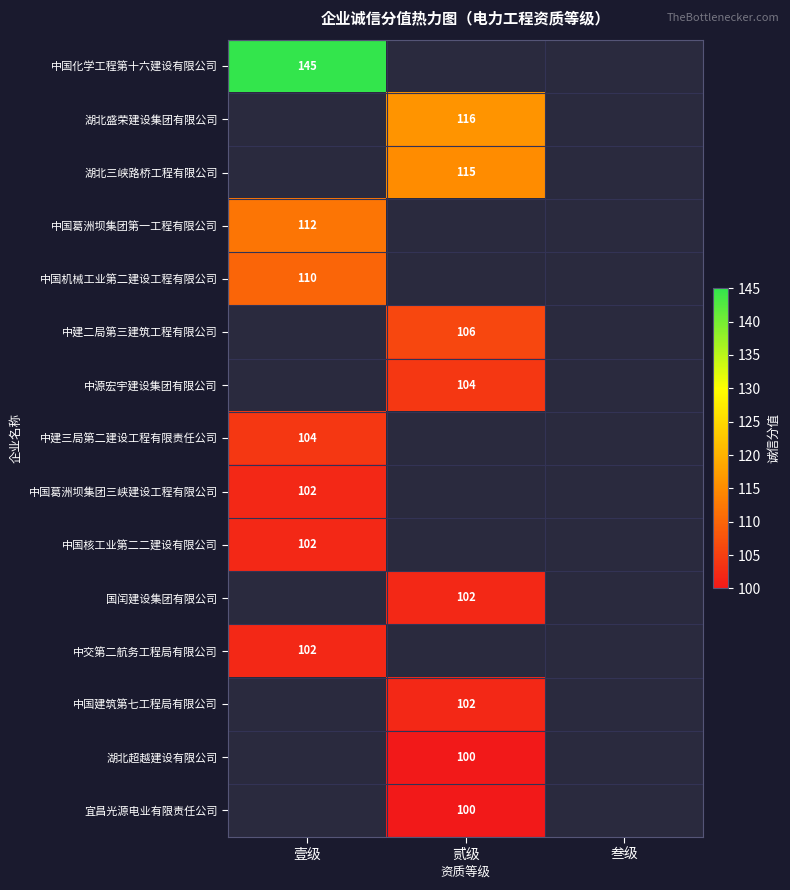

True or false: 中国化学工程第十六建设有限公司 has a value of 145 at 壹级.

True